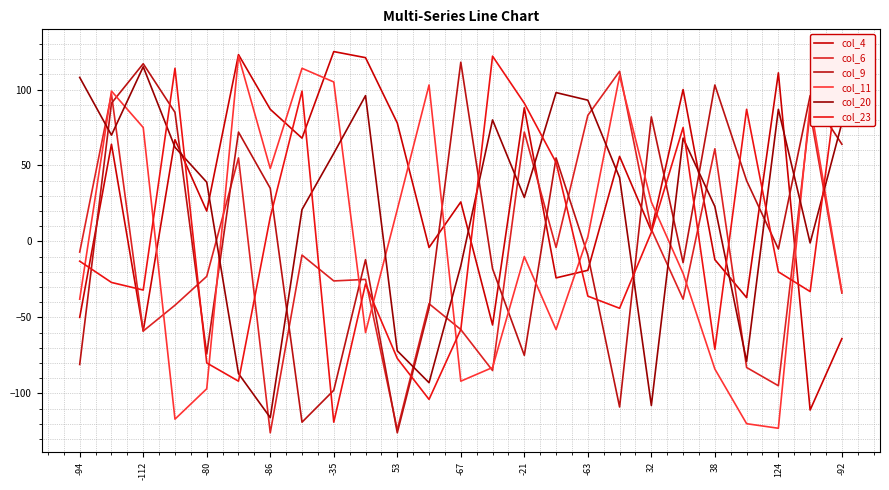

Rank the series at 32 from lowest to highest value.

col_11, col_23, col_6, col_9, col_20, col_4